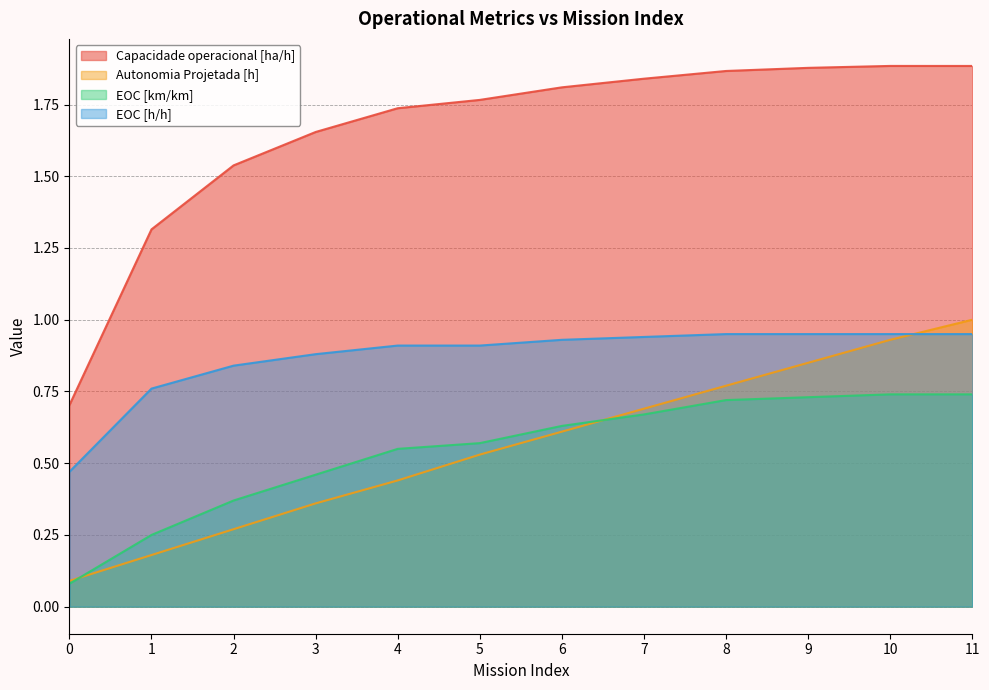

Reading left to right, transcribe all the data shown in this chart.

Capacidade operacional [ha/h]: 0=0.7	1=1.3	2=1.5	3=1.7	4=1.7	5=1.8	6=1.8	7=1.8	8=1.9	9=1.9	10=1.9	11=1.9
Autonomia Projetada [h]: 0=0.1	1=0.2	2=0.3	3=0.4	4=0.4	5=0.5	6=0.6	7=0.7	8=0.8	9=0.8	10=0.9	11=1.0
EOC [km/km]: 0=0.1	1=0.2	2=0.4	3=0.5	4=0.6	5=0.6	6=0.6	7=0.7	8=0.7	9=0.7	10=0.7	11=0.7
EOC [h/h]: 0=0.5	1=0.8	2=0.8	3=0.9	4=0.9	5=0.9	6=0.9	7=0.9	8=0.9	9=0.9	10=0.9	11=0.9